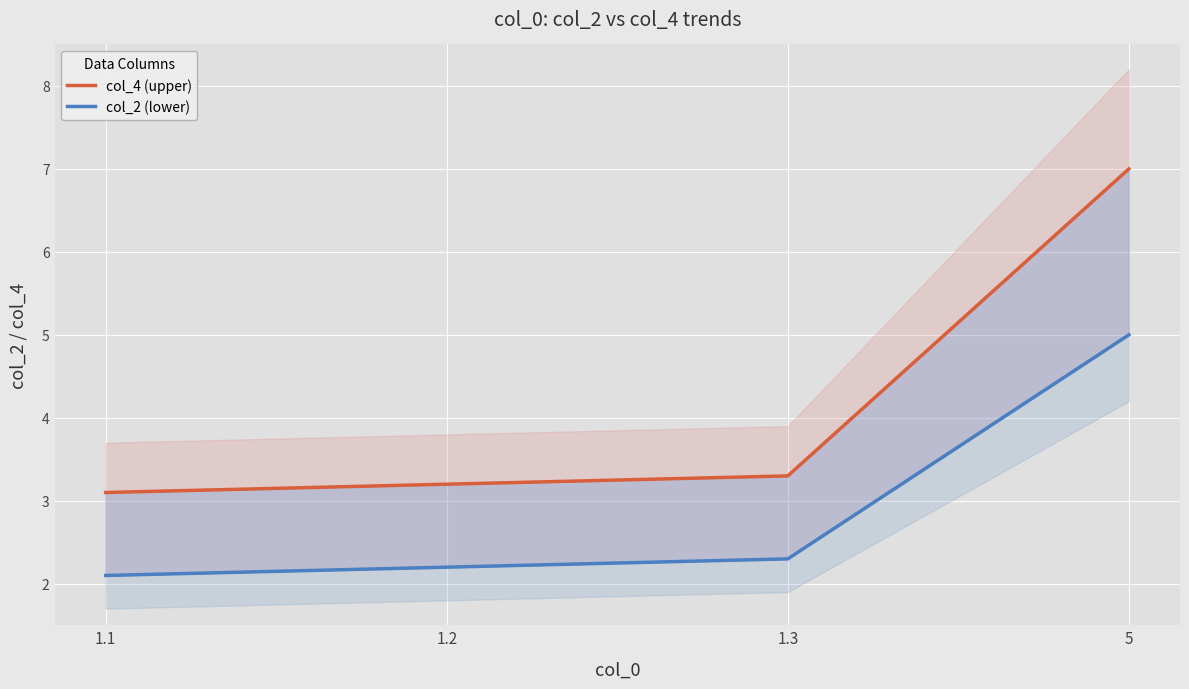

What position from the right is 5?

1